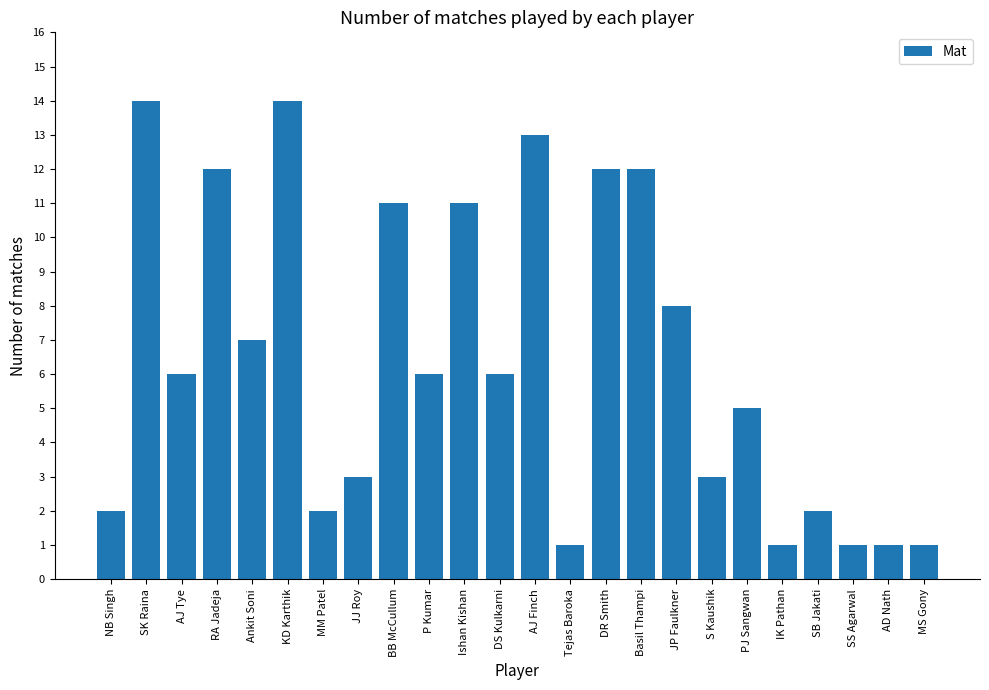

What is the change in value from Ankit Soni to DR Smith?

+5